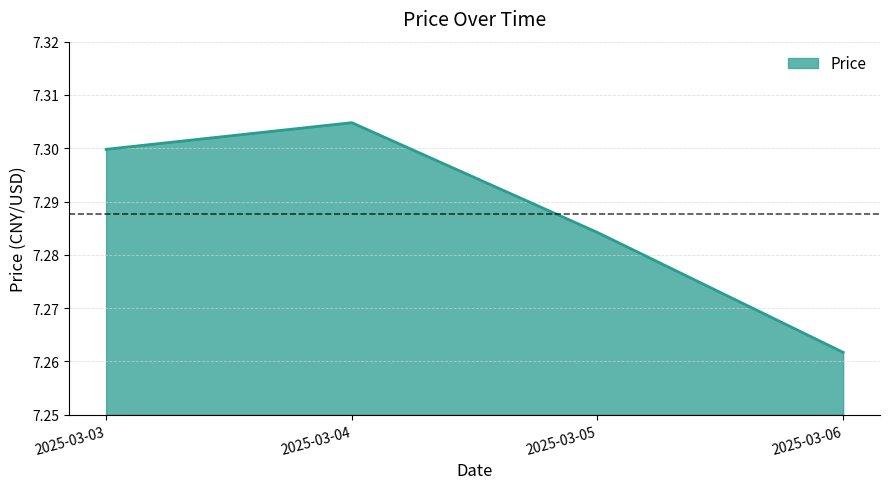

How many categories are shown in the chart?

4